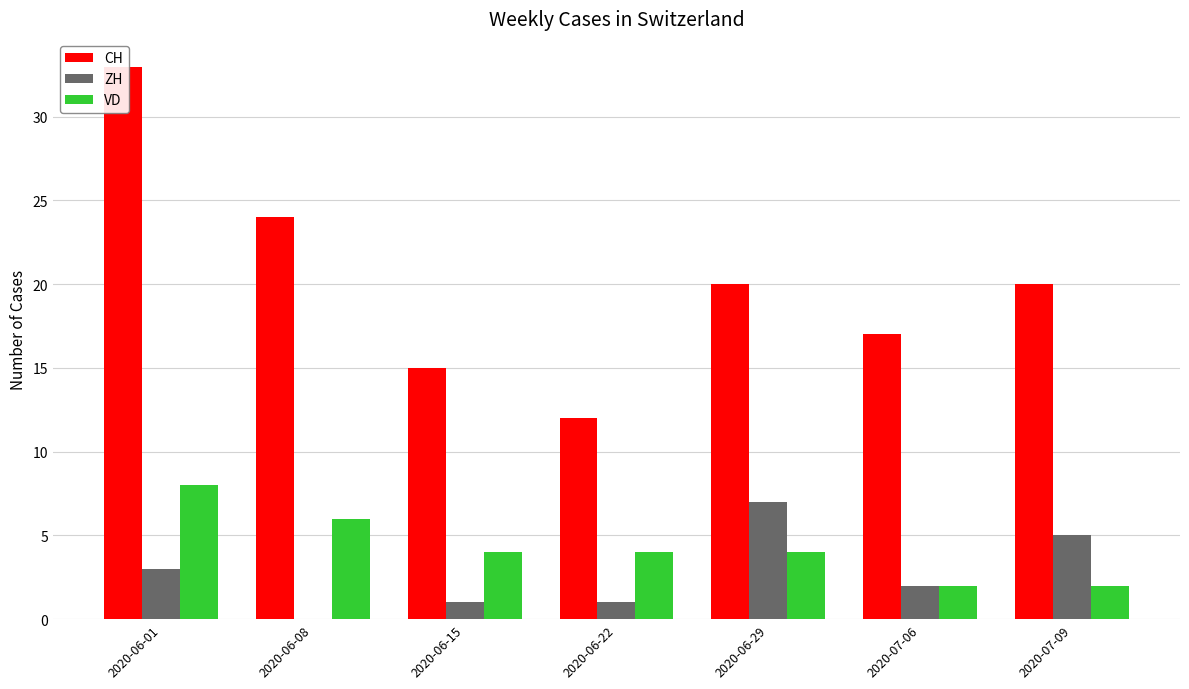

What is the total value across all series at 2020-06-08?

30